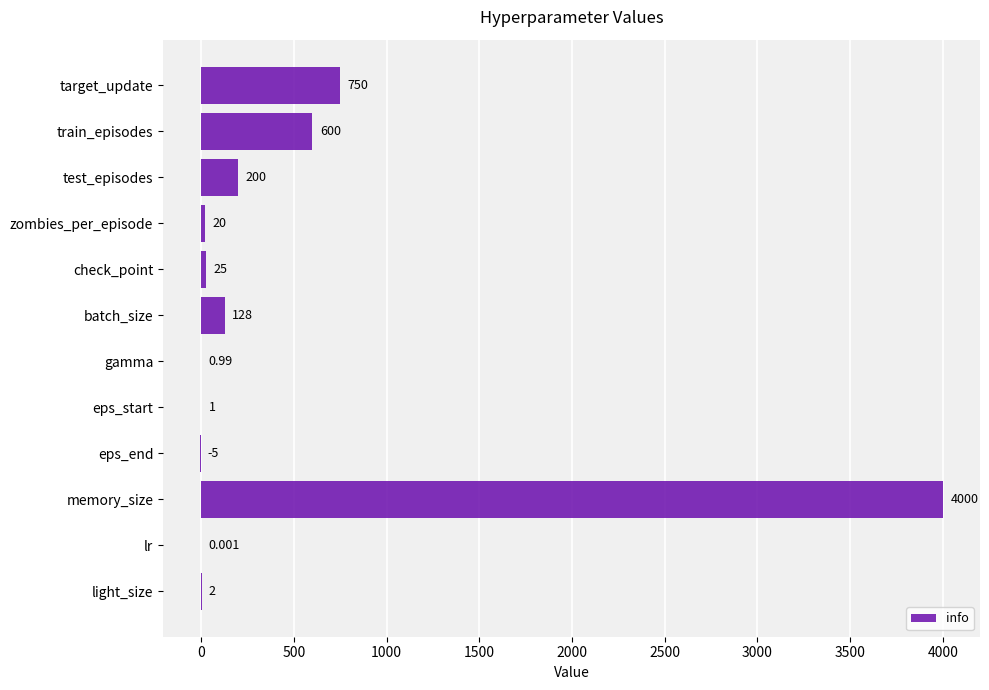

How many series are shown in this chart?

1